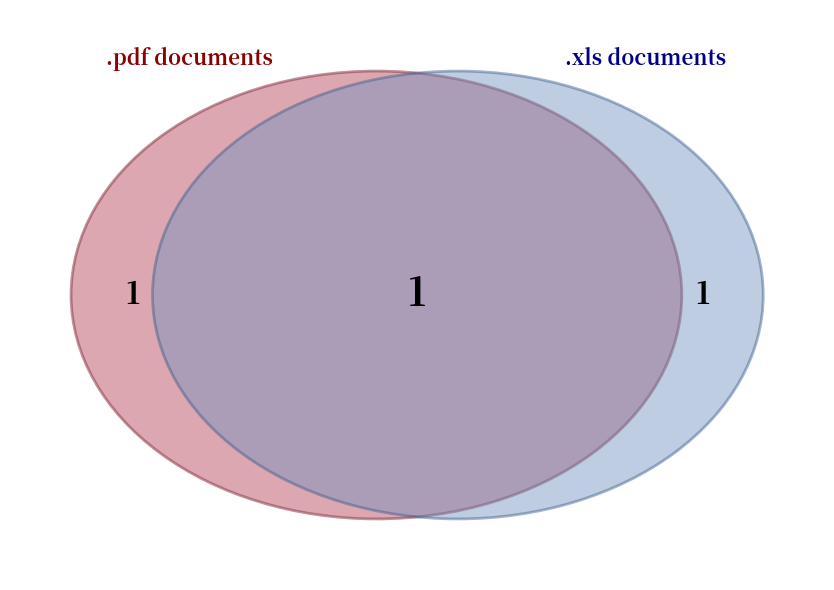

The .pdf slice represents 25% of the pie. True or false?

False